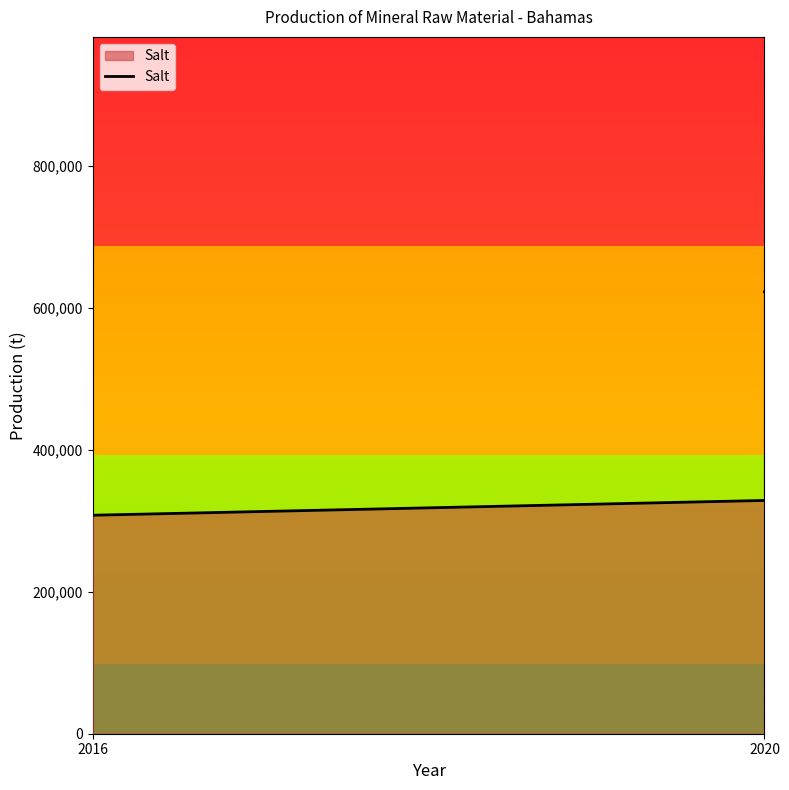

The value at 2017 is 1249038. True or false?

False